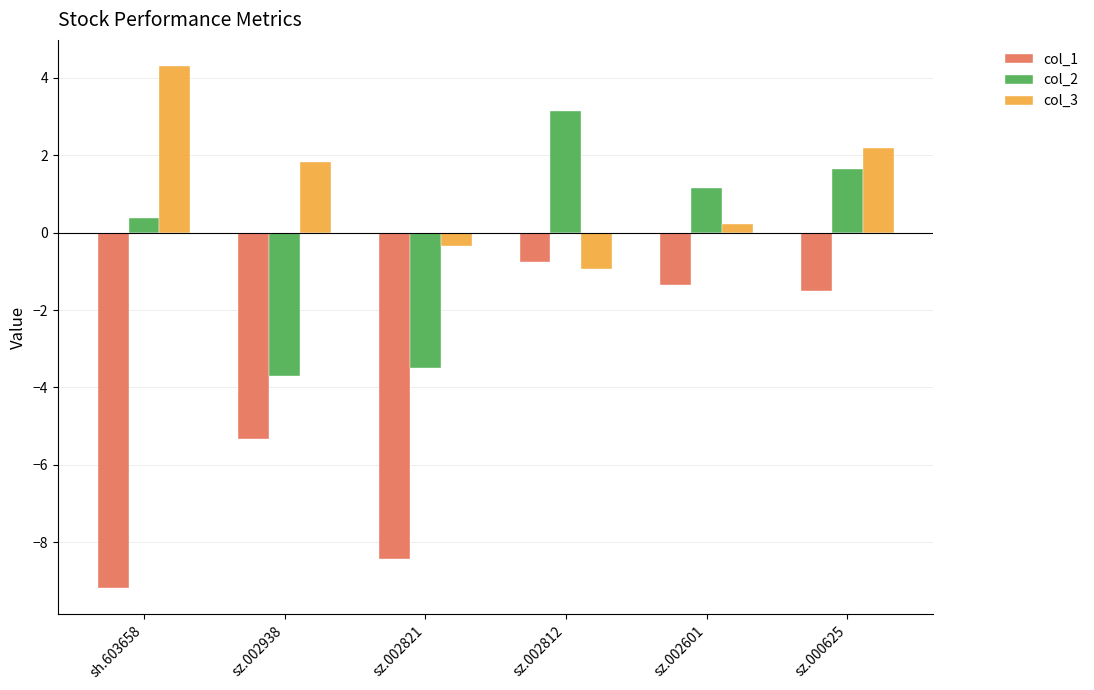

What is the maximum value shown in the chart?

4.3